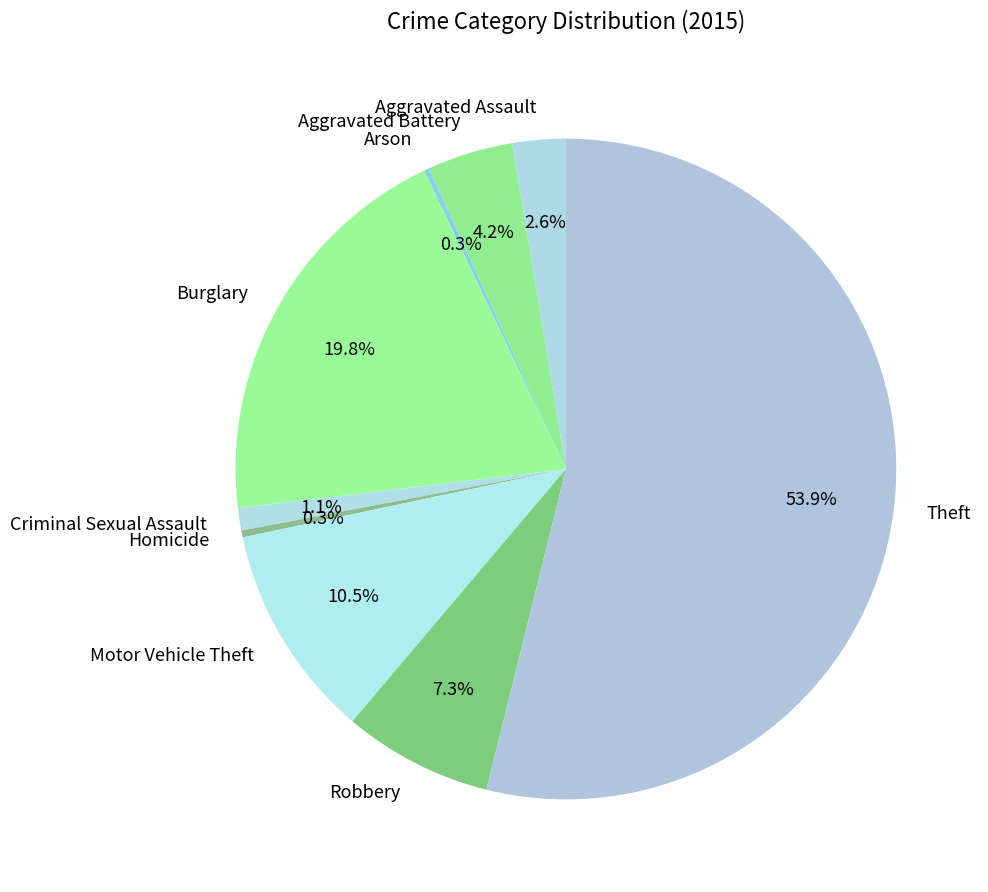

True or false: Theft accounts for 62% of the total.

False